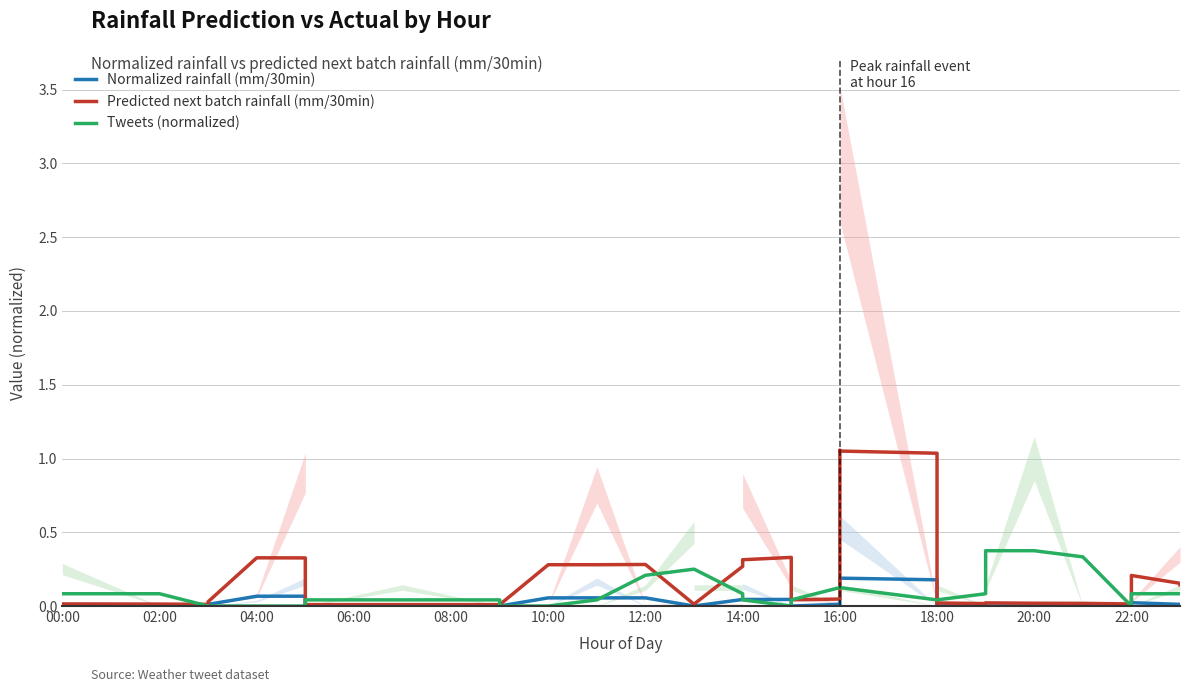

Reading right to left, transcribe all the data shown in this chart.

Normalized rainfall (mm/30min): 0.0	0.0	0.0	0.0	0.0	0.0	0.0	0.0	0.0	0.0	0.0	0.0	0.0	0.2	0.2	0.2	0.0	0.0	0.0	0.0	0.0	0.0	0.0	0.0	0.1	0.1	0.1	0.0	0.0	0.0	0.0	0.0	0.1	0.1	0.1	0.0	0.0	0.0	0.0	0.0
Predicted next batch rainfall (mm/30min): 0.1	0.2	0.2	0.1	0.1	0.0	0.0	0.0	0.0	0.0	0.0	0.0	0.0	1.0	1.1	1.1	0.0	0.0	0.1	0.3	0.3	0.3	0.0	0.0	0.3	0.3	0.3	0.0	0.0	0.0	0.0	0.0	0.3	0.3	0.3	0.0	0.0	0.0	0.0	0.0
Tweets (normalized): 0.1	0.1	0.1	0.0	0.0	0.0	0.0	0.3	0.4	0.4	0.1	0.0	0.0	0.0	0.1	0.1	0.1	0.0	0.0	0.0	0.0	0.1	0.2	0.2	0.2	0.0	0.0	0.0	0.0	0.0	0.0	0.0	0.0	0.0	0.0	0.0	0.0	0.1	0.1	0.1